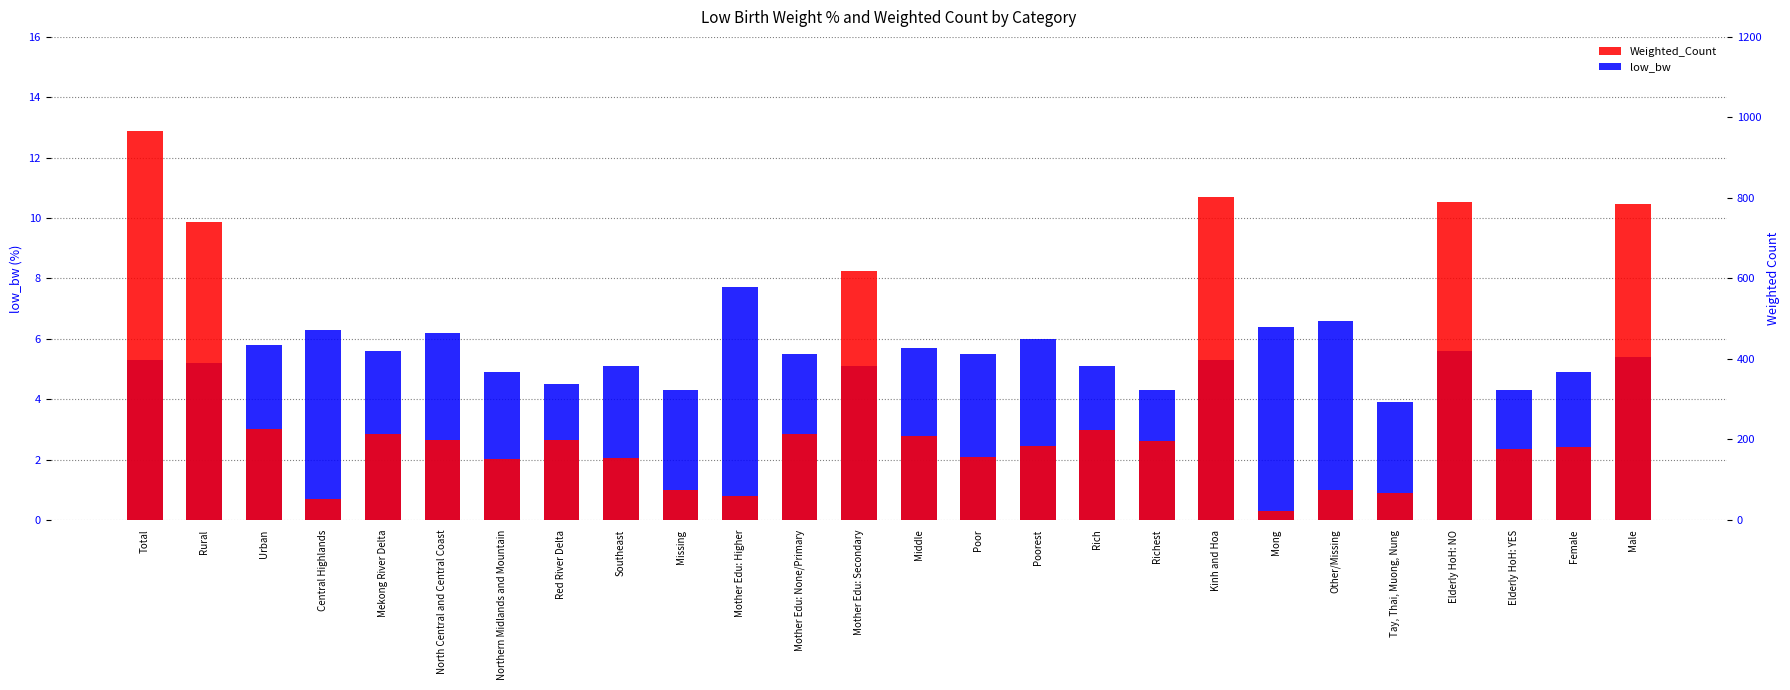

At how many categories does at least one series exceed 941?

1